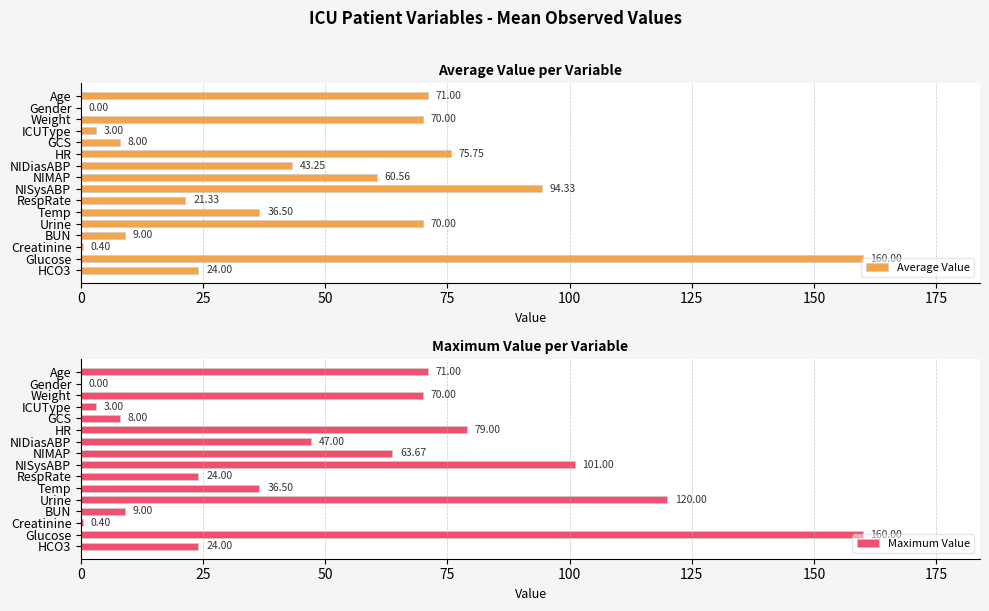

How many values in Maximum Value are above zero?

15